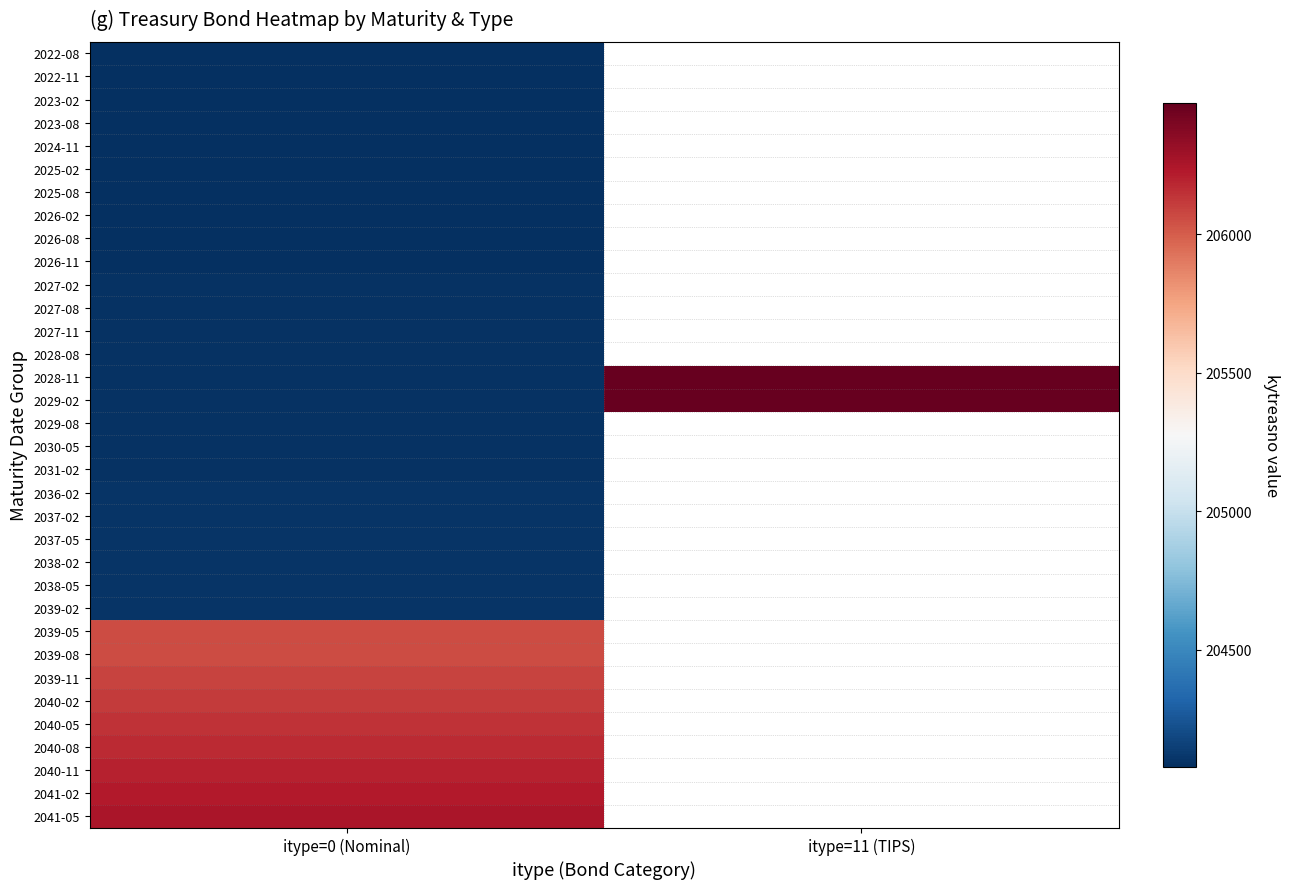

What is the spread (max minus min) of values at itype=0 (Nominal)?

2175.0